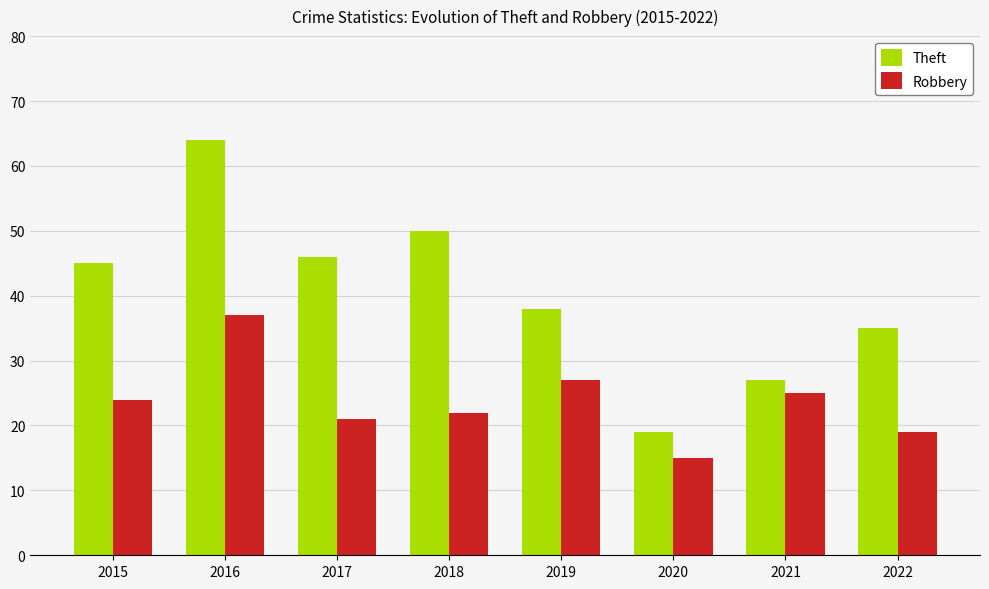

Rank the series by their average value, from highest to lowest.

Theft, Robbery